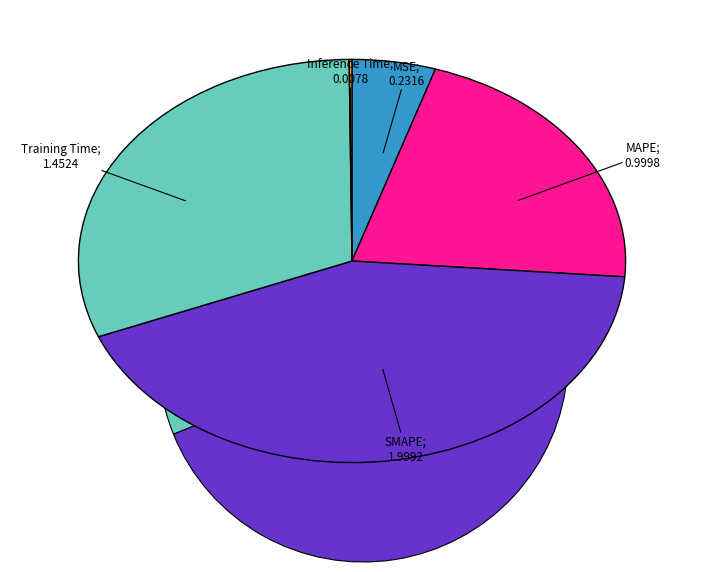

Rank the categories by value from highest to lowest.

SMAPE, Training Time, MAPE, MSE, Inference Time